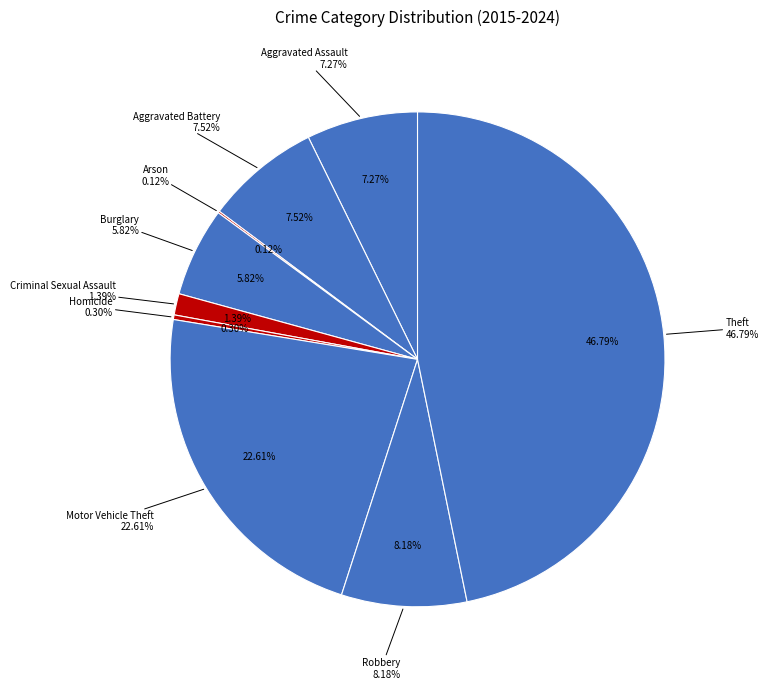

To the nearest percent, what is the difference between the Motor Vehicle Theft and Theft slice percentages?

24%